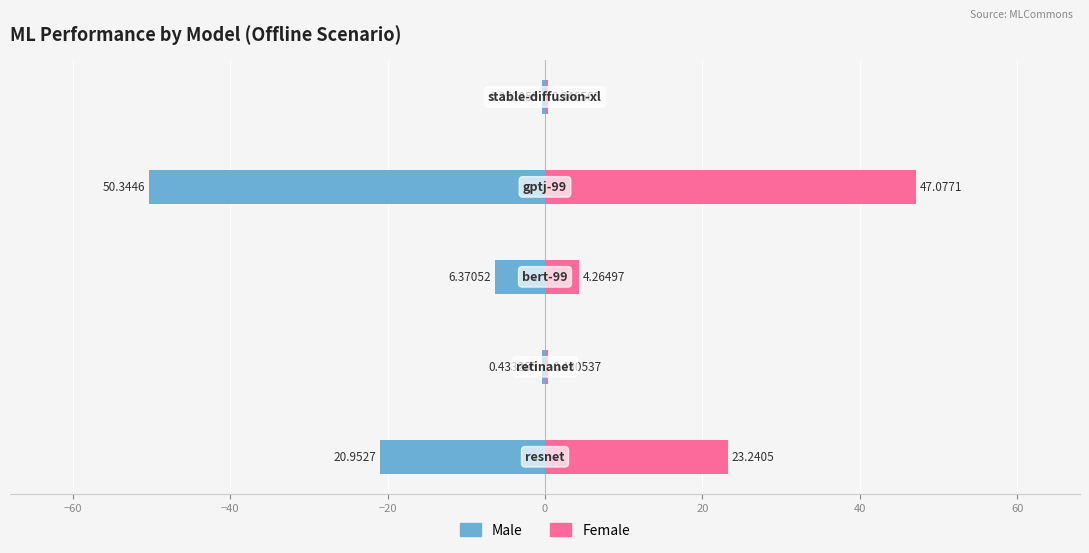

Is the value of Female at 0 greater than the value of Male at −40?

Yes